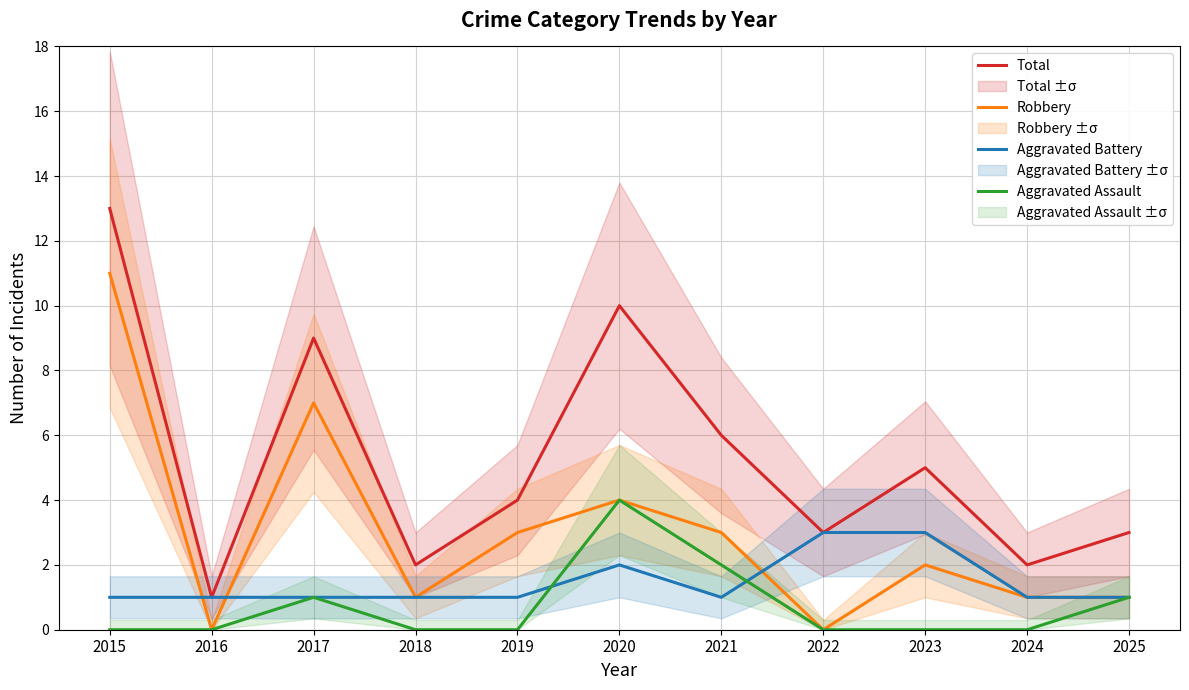

What is the difference between the second highest and second lowest values in the Robbery series?

7